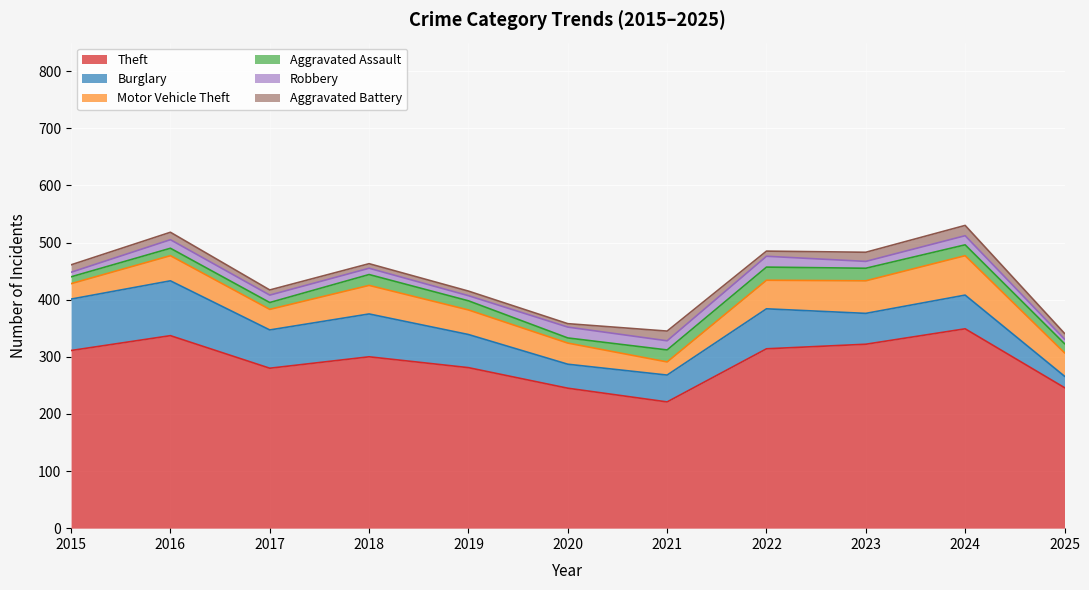

What is the sum of the Aggravated Battery values at 2025 and 2015?

23